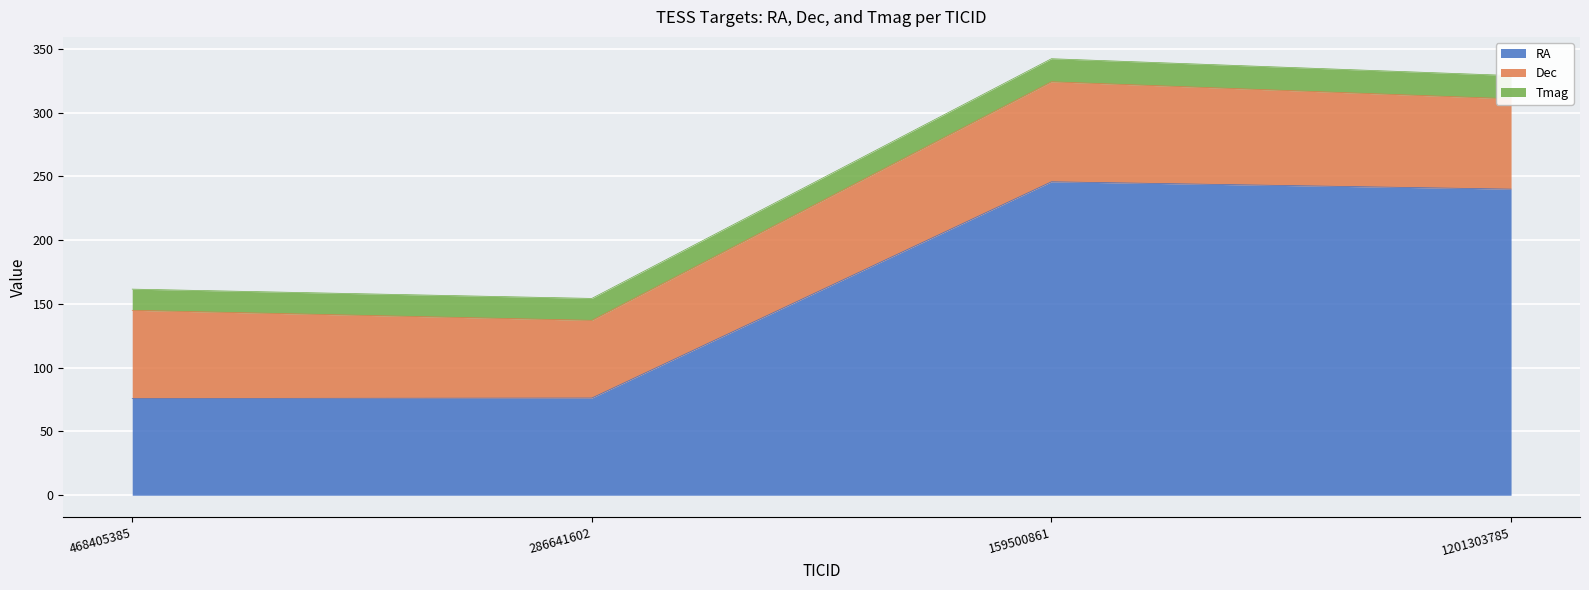

How many values in the Dec series exceed 70?

2